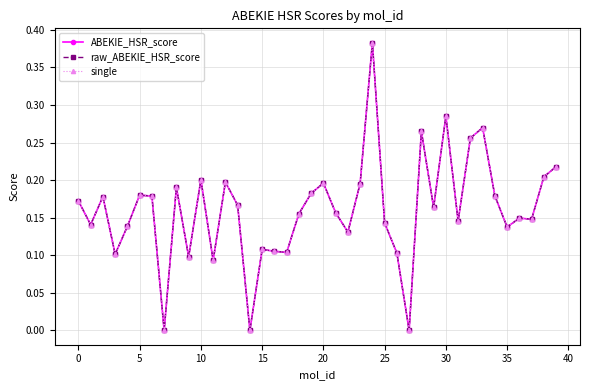

Reading left to right, extract all data points from this chart.

ABEKIE_HSR_score: 0.2	0.1	0.2	0.1	0.1	0.2	0.2	0.0	0.2	0.1	0.2	0.1	0.2	0.2	0.0	0.1	0.1	0.1	0.2	0.2	0.2	0.2	0.1	0.2	0.4	0.1	0.1	0.0	0.3	0.2	0.3	0.1	0.3	0.3	0.2	0.1	0.1	0.1	0.2	0.2
raw_ABEKIE_HSR_score: 0.2	0.1	0.2	0.1	0.1	0.2	0.2	0.0	0.2	0.1	0.2	0.1	0.2	0.2	0.0	0.1	0.1	0.1	0.2	0.2	0.2	0.2	0.1	0.2	0.4	0.1	0.1	0.0	0.3	0.2	0.3	0.1	0.3	0.3	0.2	0.1	0.1	0.1	0.2	0.2
single: 0.2	0.1	0.2	0.1	0.1	0.2	0.2	0.0	0.2	0.1	0.2	0.1	0.2	0.2	0.0	0.1	0.1	0.1	0.2	0.2	0.2	0.2	0.1	0.2	0.4	0.1	0.1	0.0	0.3	0.2	0.3	0.1	0.3	0.3	0.2	0.1	0.1	0.1	0.2	0.2